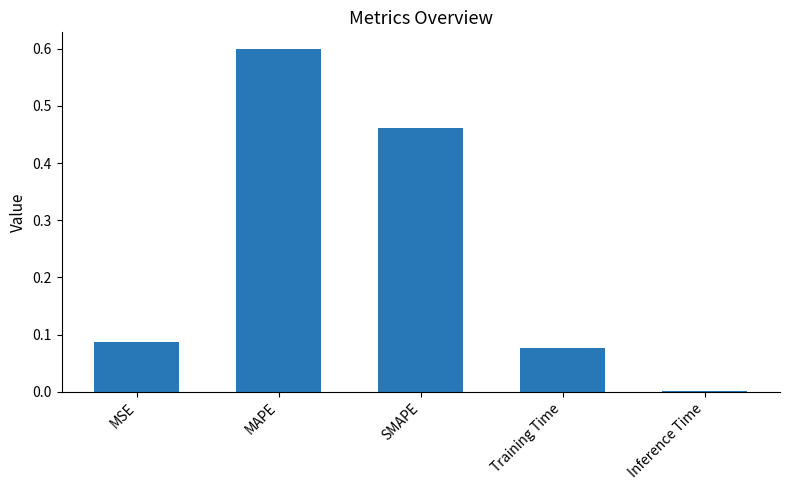

What is the maximum value shown in the chart?

0.6